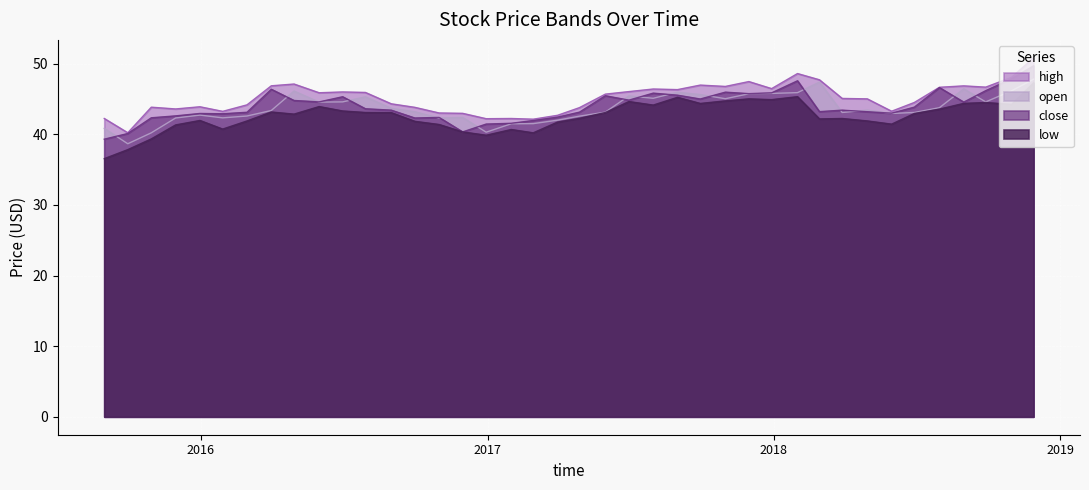

True or false: low and close cross at least once.

False